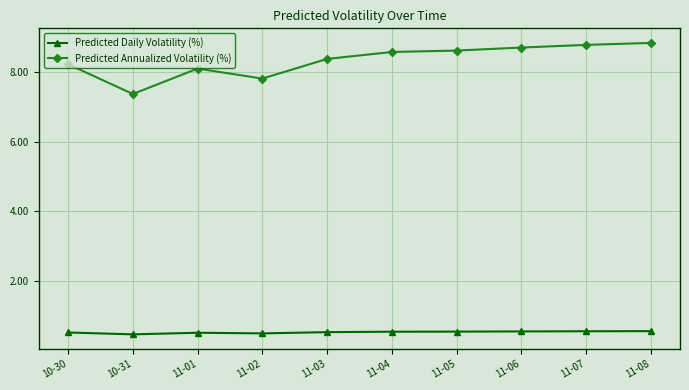

Which series has the widest spread of values?

Predicted Annualized Volatility (%)